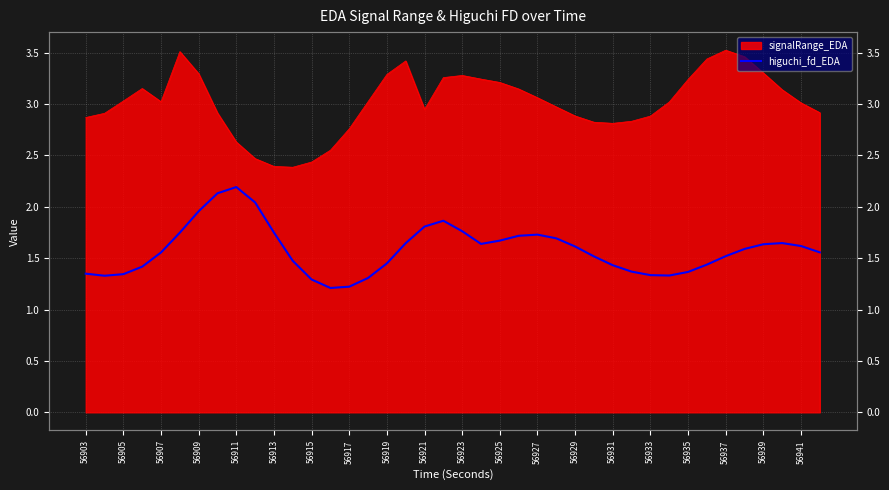

What is the difference between the maximum and minimum values?

1.0